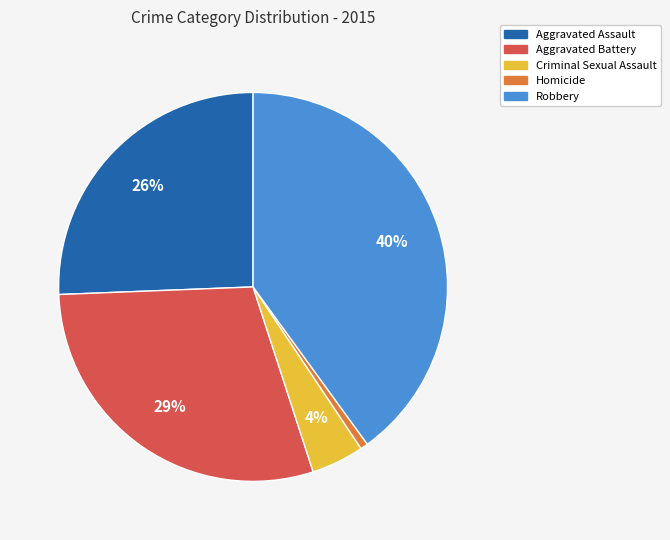

Is the sum of Aggravated Battery and Aggravated Assault greater than half?

Yes